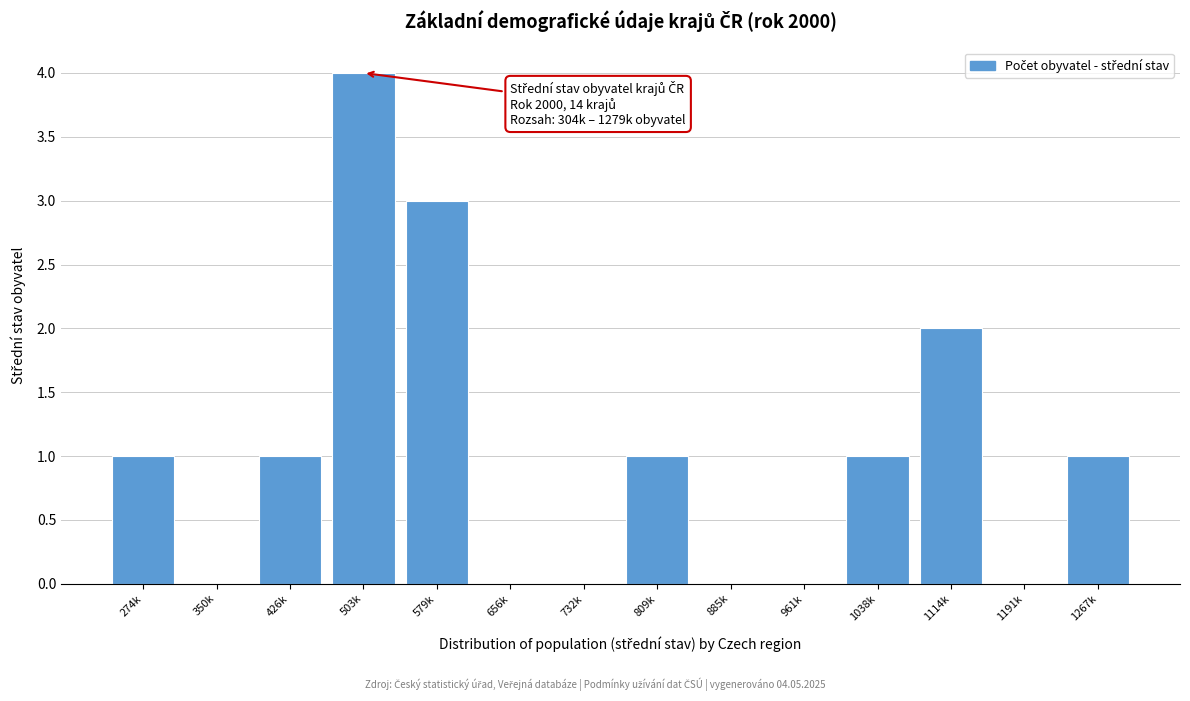

Reading right to left, what are all the values shown in this chart?

1267k=1	1191k=0	1114k=2	1038k=1	961k=0	885k=0	809k=1	732k=0	656k=0	579k=3	503k=4	426k=1	350k=0	274k=1